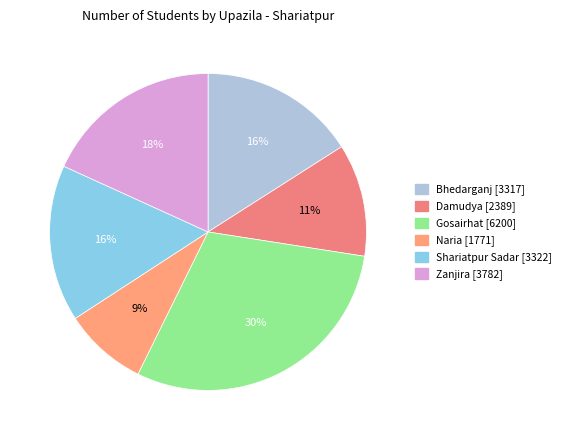

To the nearest percent, what is the difference between the largest and smallest slice percentages?

21%